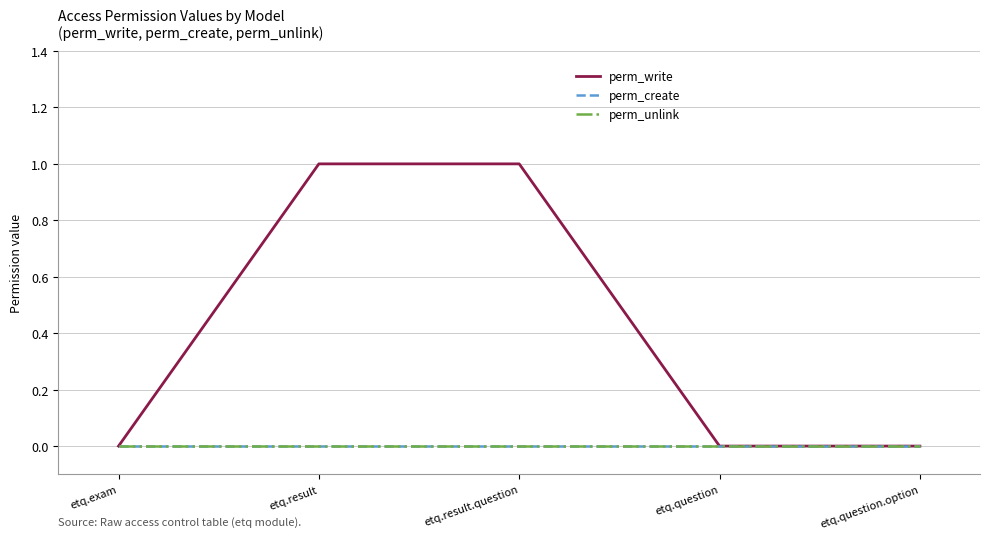

What is the total value across all series at etq.result.question?

1